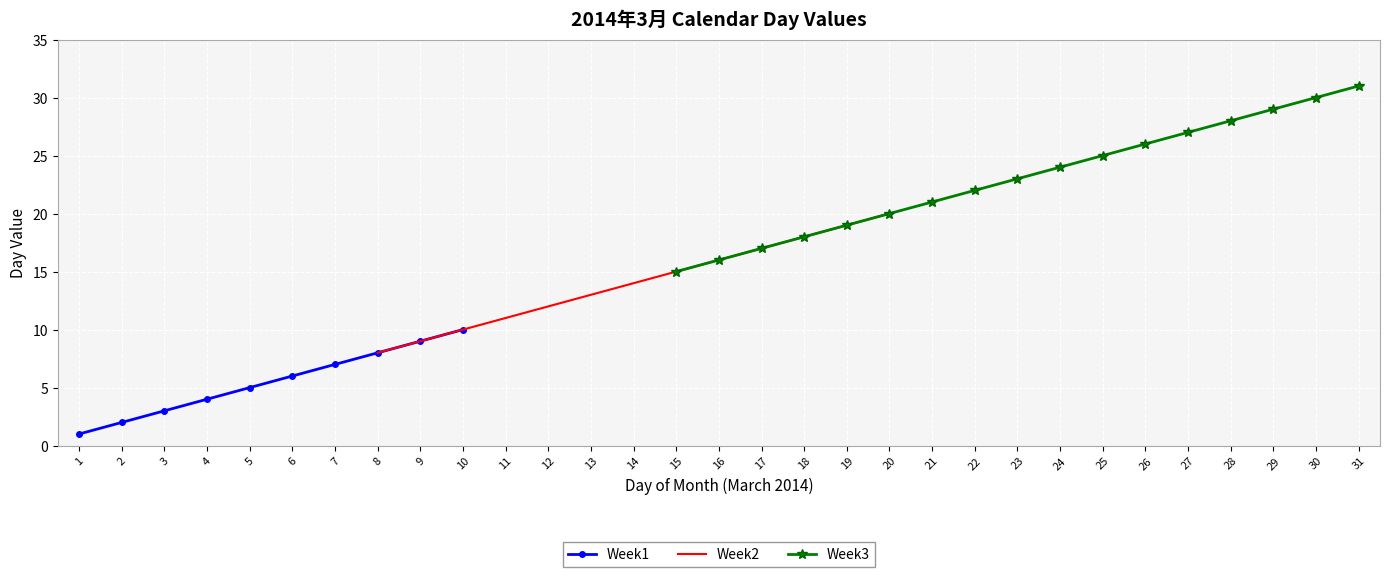

True or false: Week1 has more than 0 interior local peaks.

False